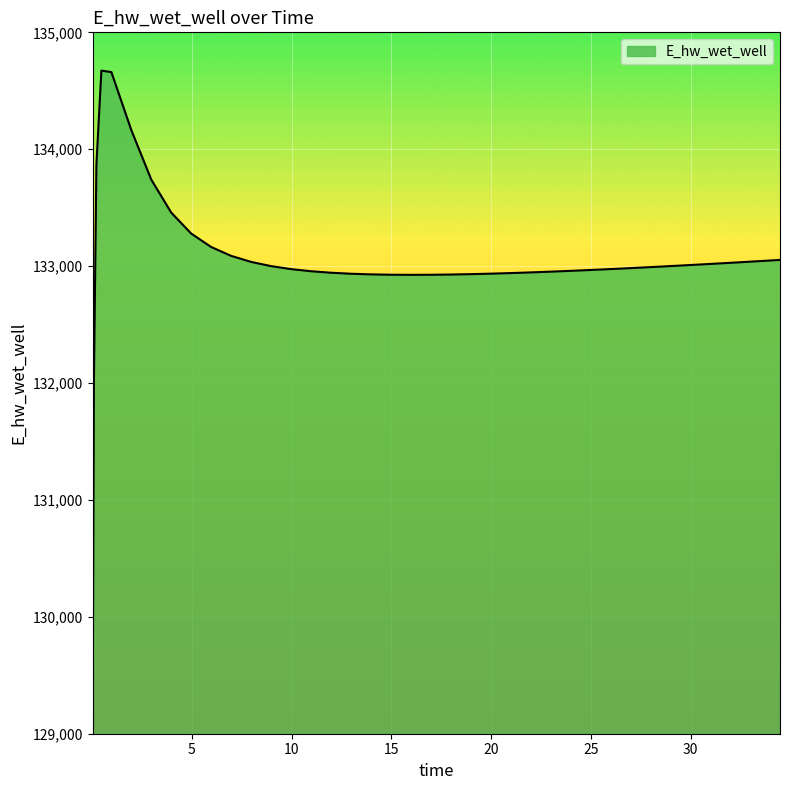

Does the chart have visible grid lines?

Yes